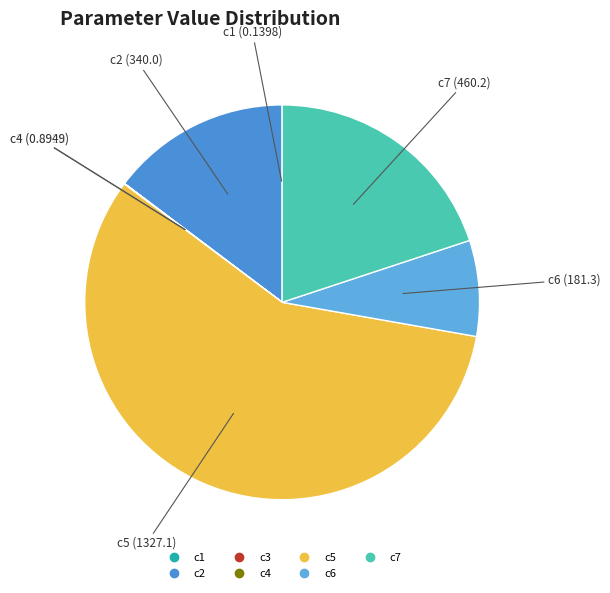

Do c6 and c7 together represent more than half of the pie?

No